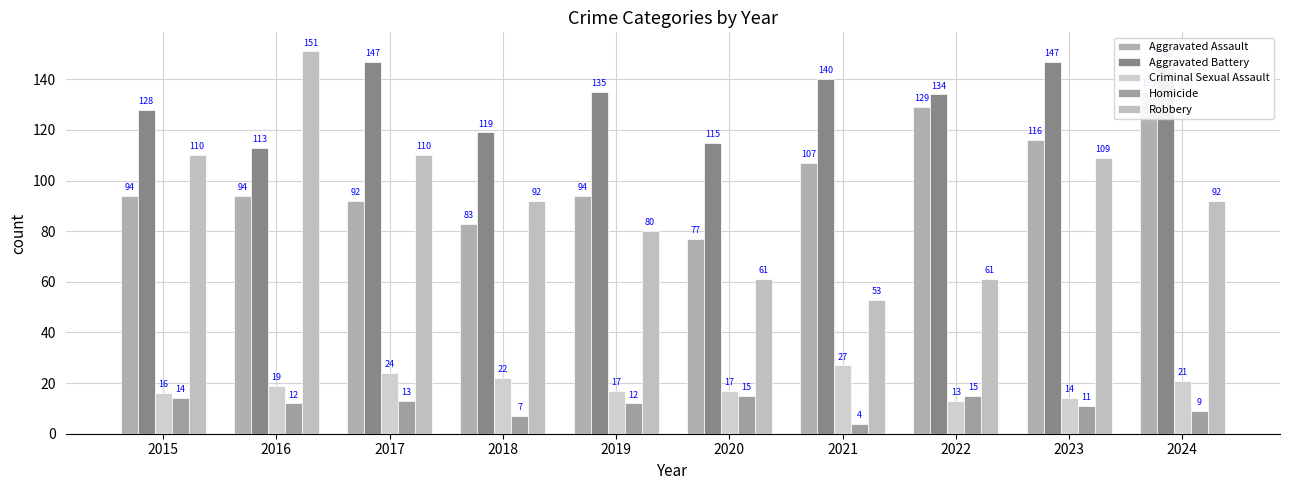

True or false: Aggravated Assault has a value of 78 at 2022.

False